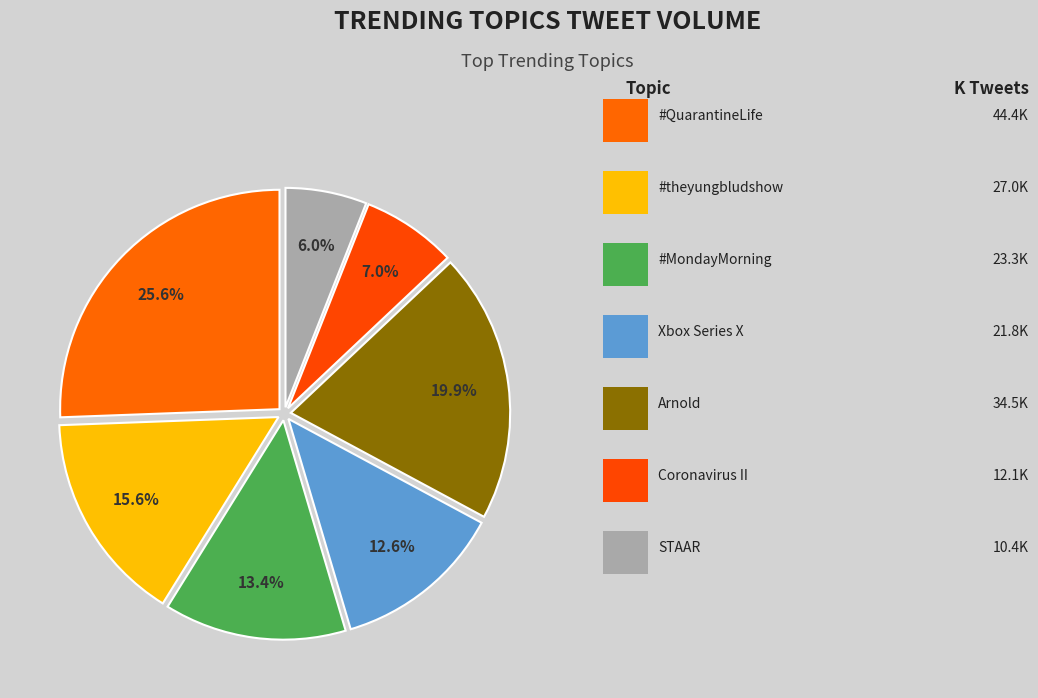

How many slices are in this pie chart?

7